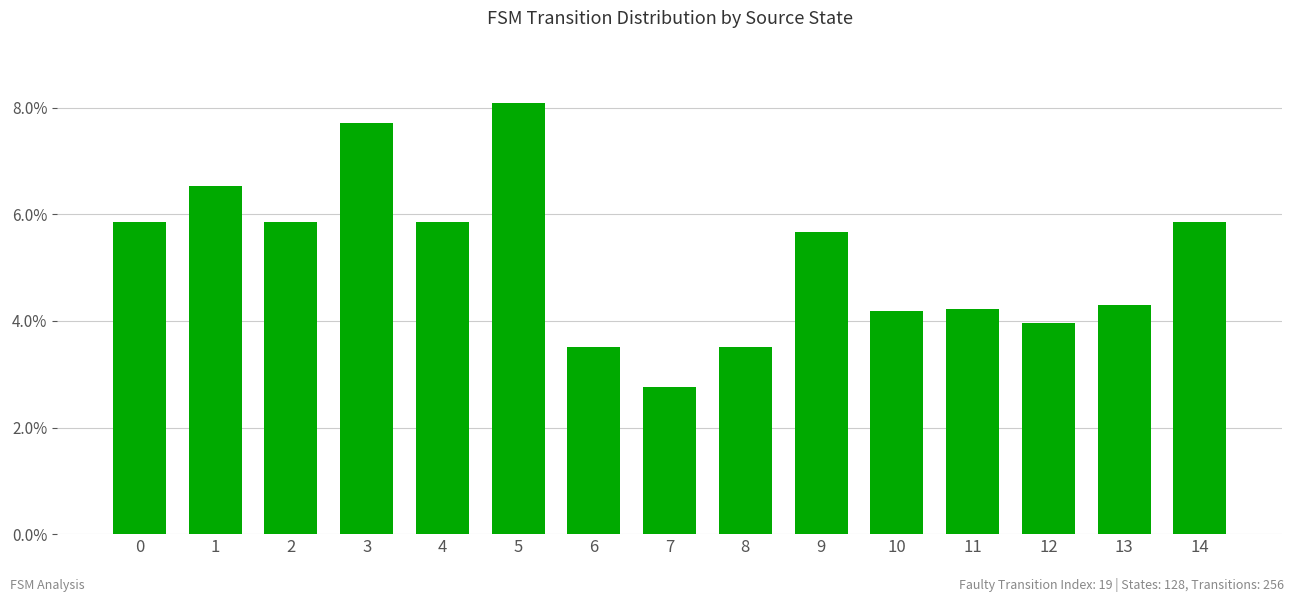

True or false: the data shows 0.1 at 0.

False